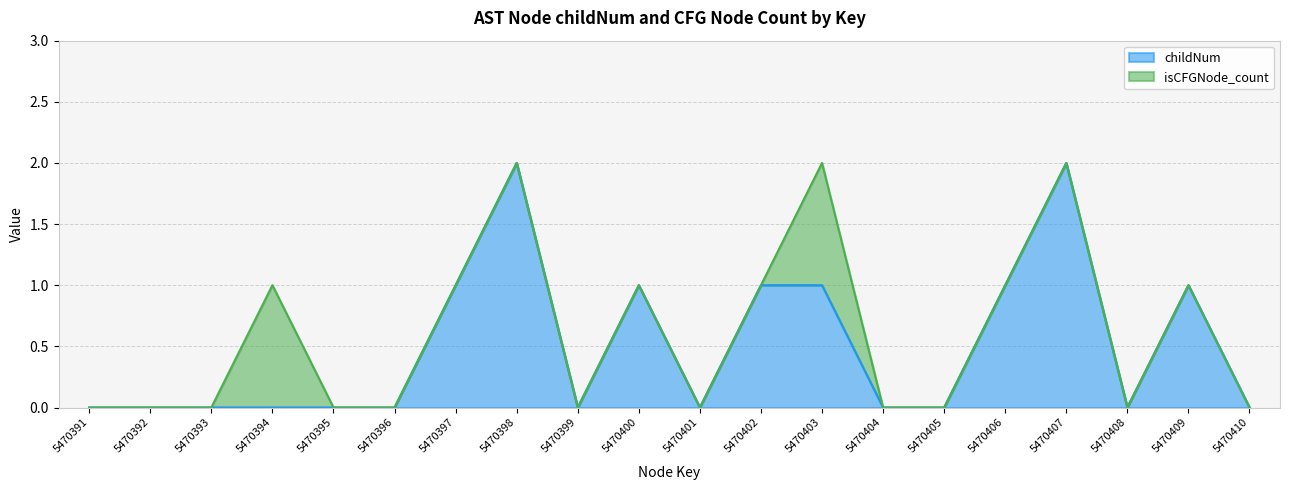

Reading right to left, transcribe all the data shown in this chart.

0	1	0	2	1	0	0	1	1	0	1	0	2	1	0	0	0	0	0	0